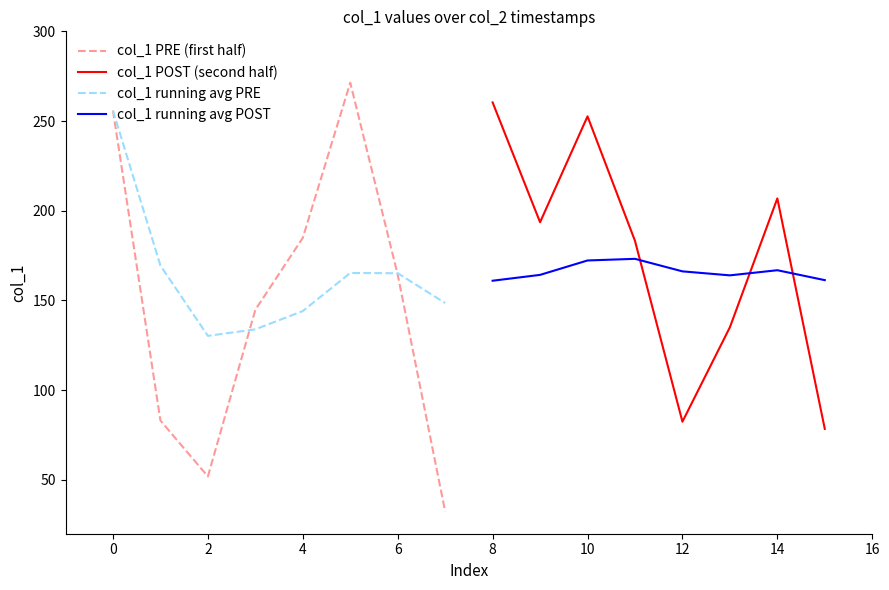

True or false: col_1 PRE (first half) has more than 1 points higher than both neighbors.

False